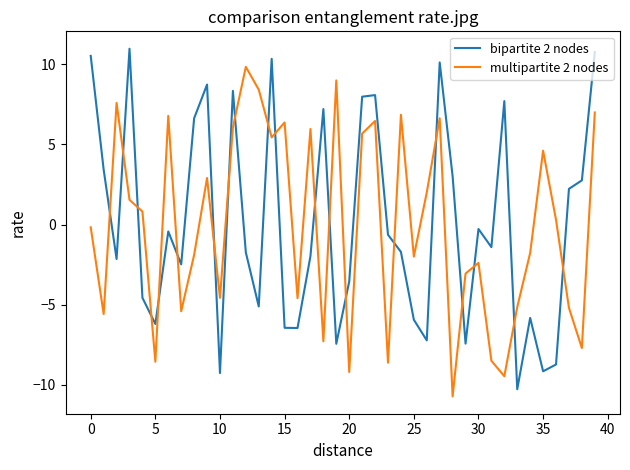

How many lines are shown in the chart?

2